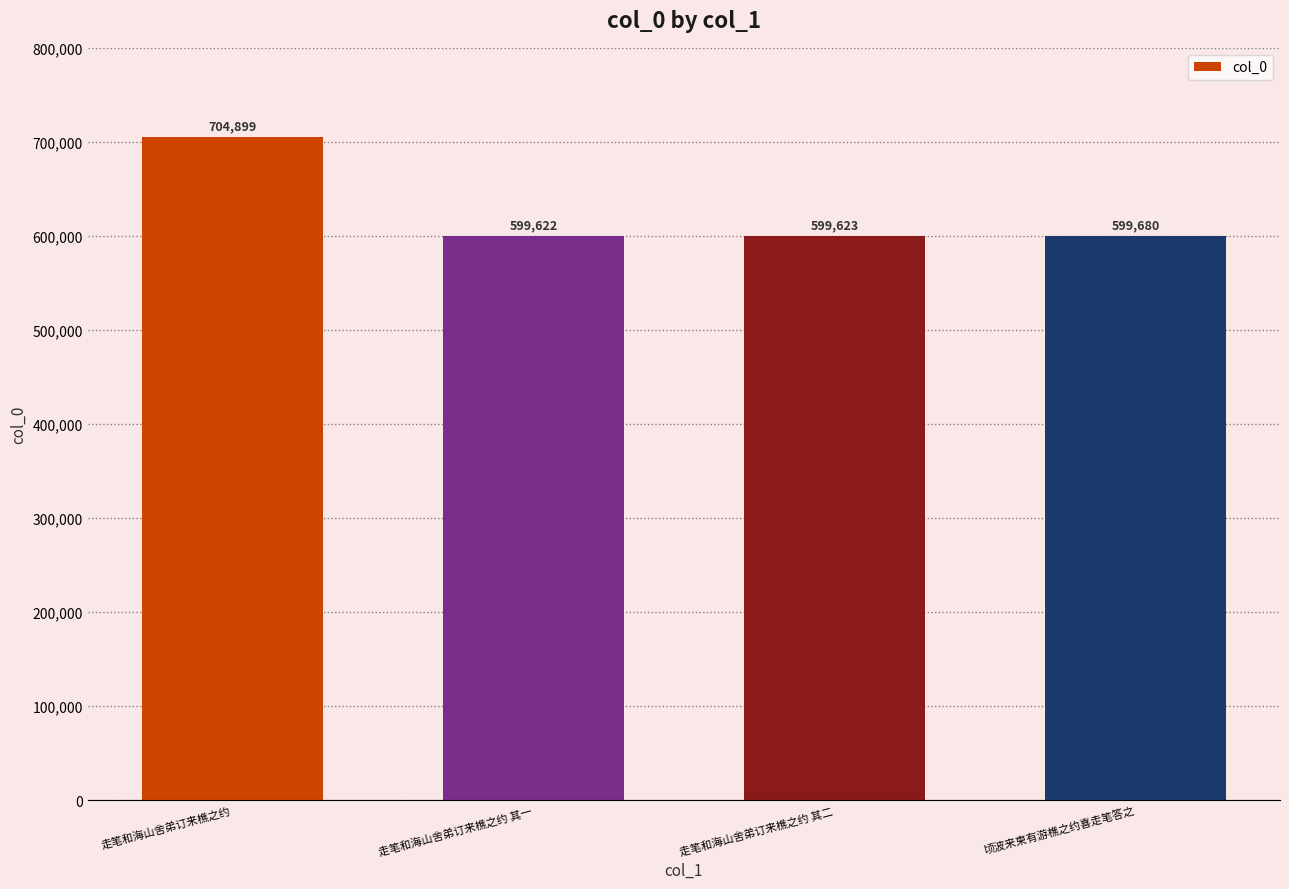

Rank the categories by value from lowest to highest.

走笔和海山舍弟订来樵之约 其一, 走笔和海山舍弟订来樵之约 其二, 顷波来柬有游樵之约喜走笔答之, 走笔和海山舍弟订来樵之约